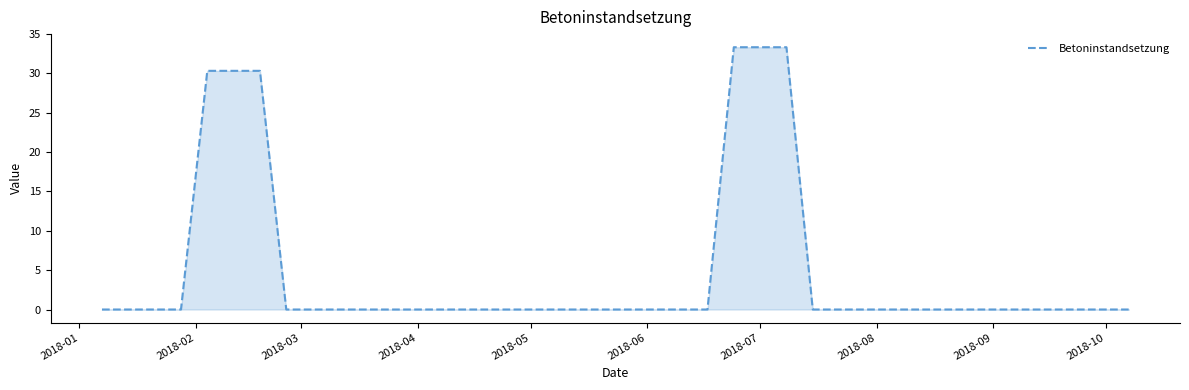

What is the greatest value displayed?

33.3